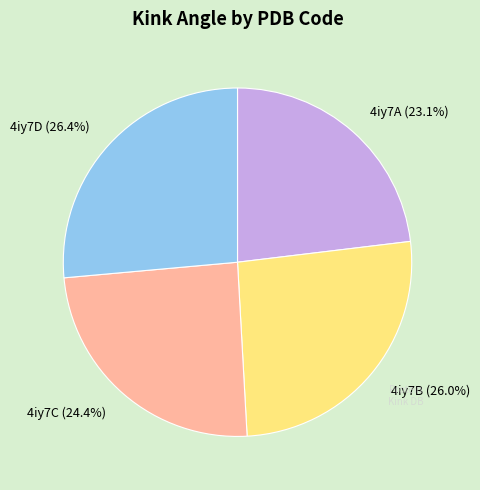

True or false: 4iy7B accounts for 26% of the total.

True